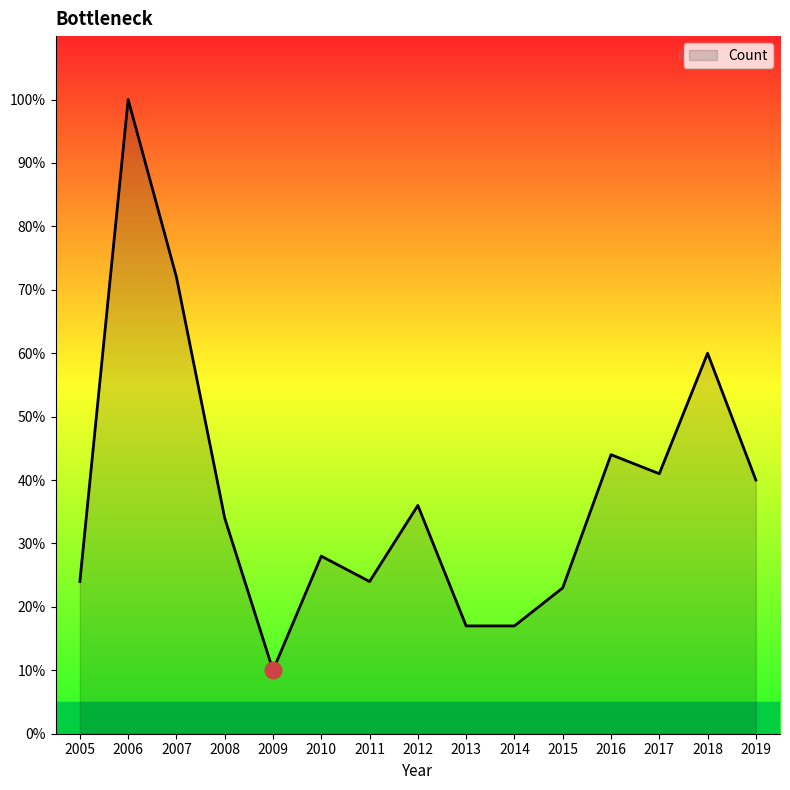

True or false: the data shows 100 at 2006.

True